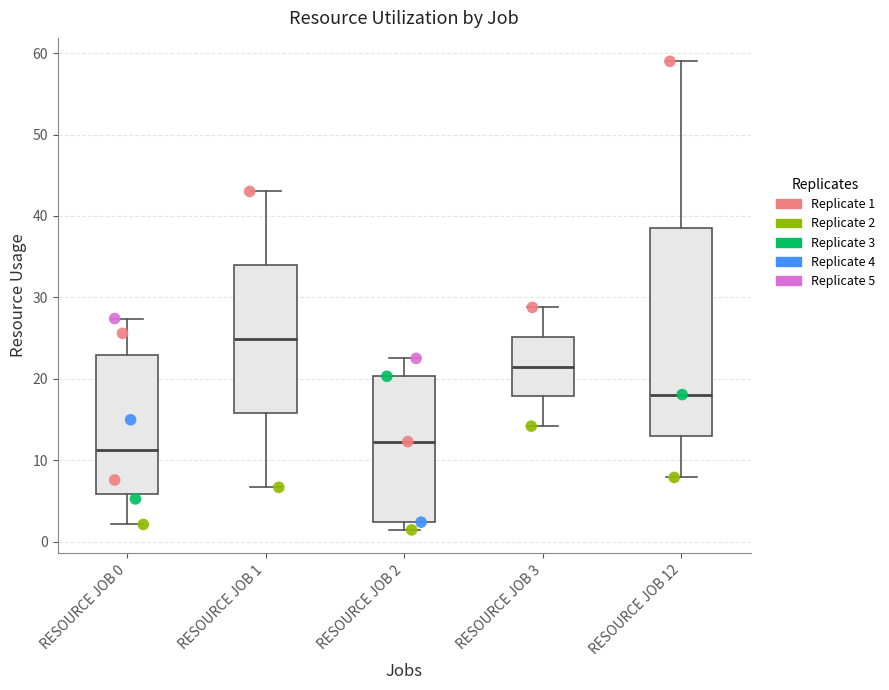

Reading left to right, transcribe this box plot: for each box, give where its median line is, the range the box spans, and where its two whiskers end, as read against the y-axis. The values are not printed on the chart, so give them approximately, as read against the axis.

RESOURCE JOB 0: median 11, box 6 to 23, whiskers 2 to 27
RESOURCE JOB 1: median 25, box 16 to 34, whiskers 7 to 43
RESOURCE JOB 2: median 12, box 2 to 20, whiskers 1 to 23
RESOURCE JOB 3: median 21, box 18 to 25, whiskers 14 to 29
RESOURCE JOB 12: median 18, box 13 to 39, whiskers 8 to 59